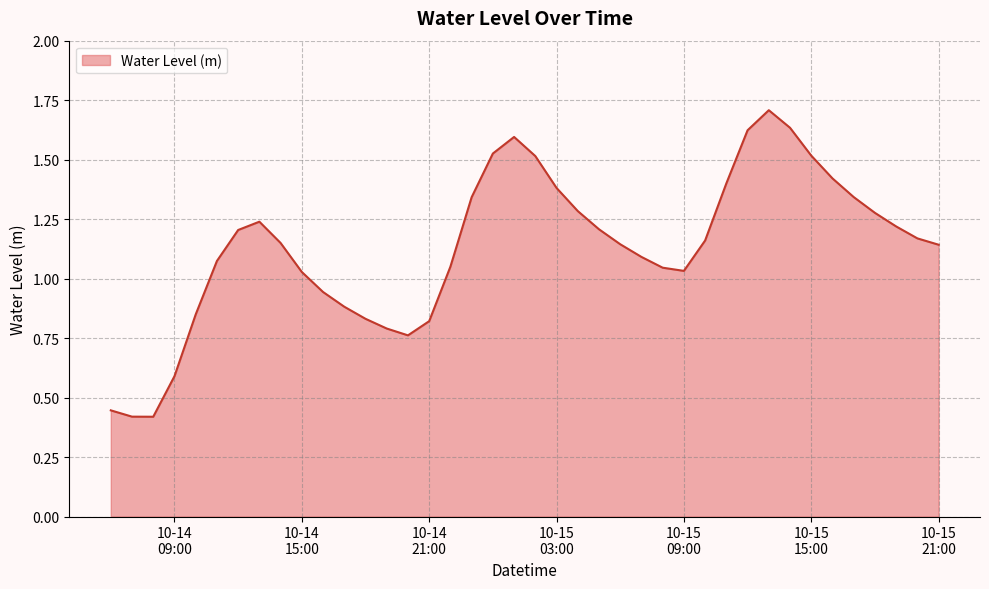

How many lines are shown in the chart?

1